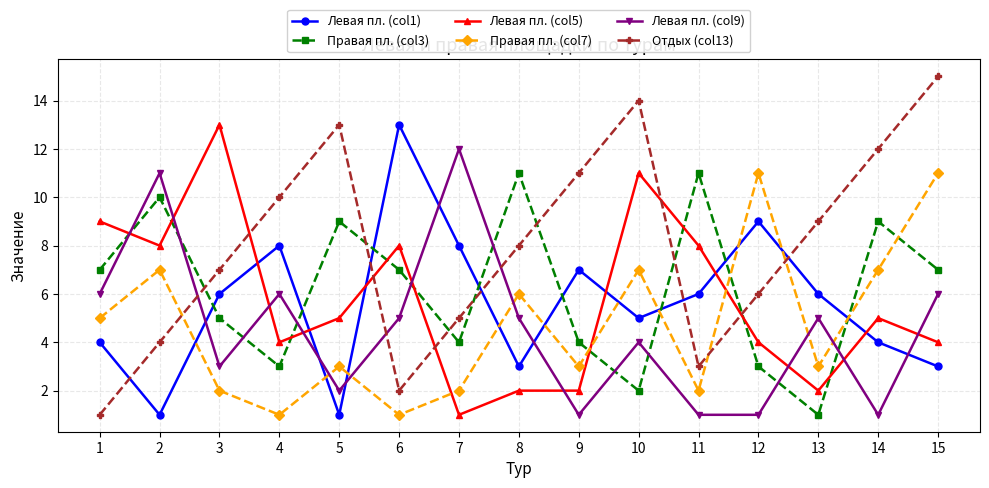

What is the lowest value of the Левая пл. (col9) series?

1